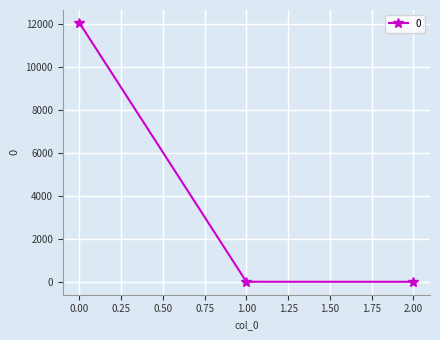

What is the greatest value displayed?

12027.7